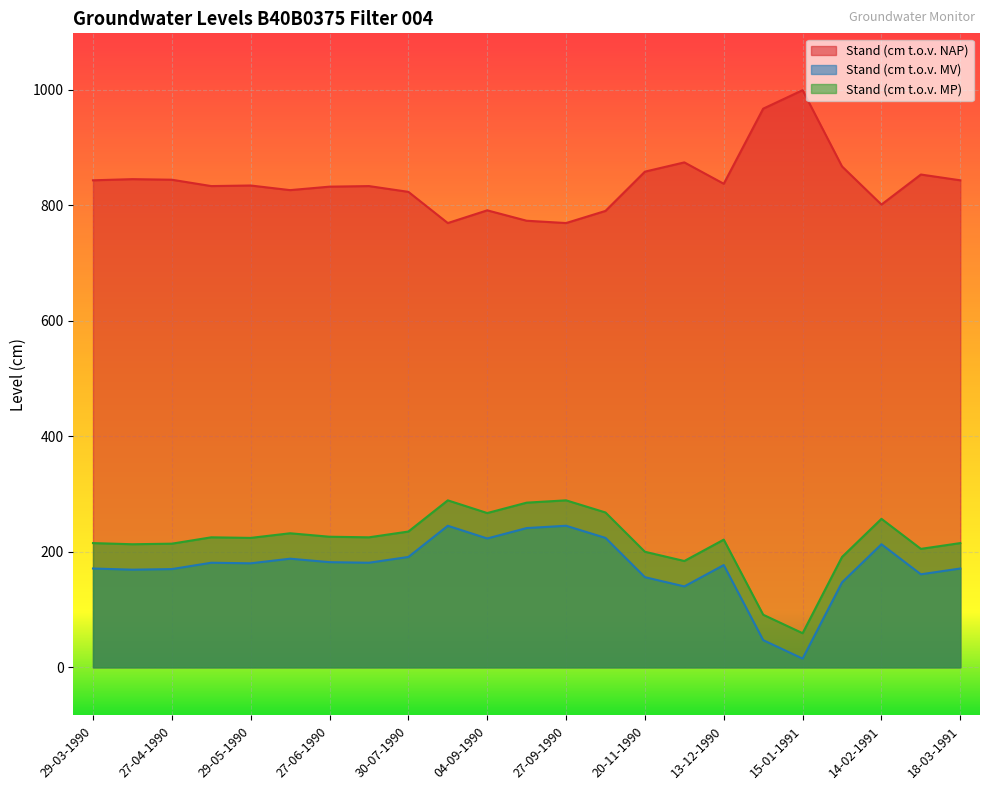

What is the spread (max minus min) of values at 18-03-1991?

672